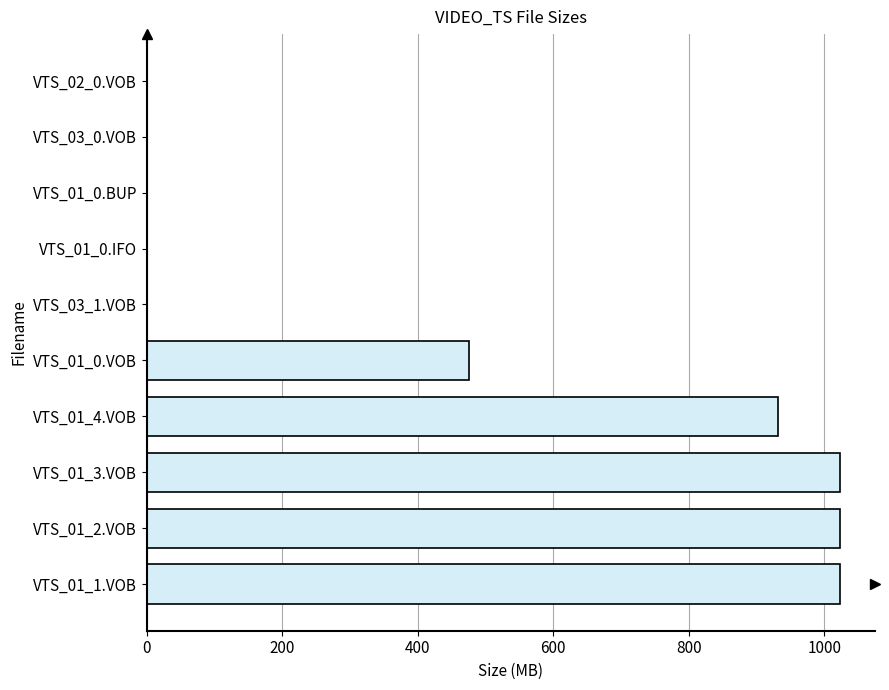

What is the sum of all values?

4480.8